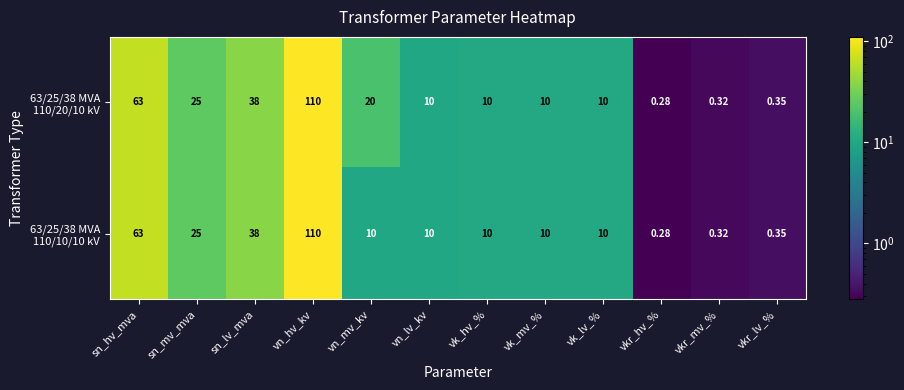

Which label corresponds to the smallest value in the chart?

vkr_hv_%